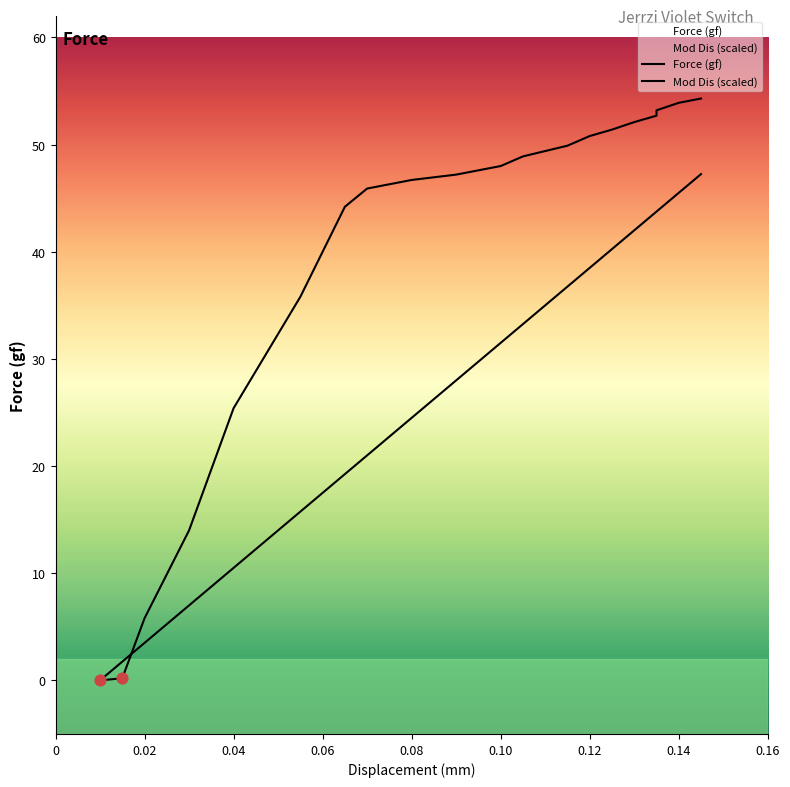

Which series has the largest total across all categories?

Force (gf)